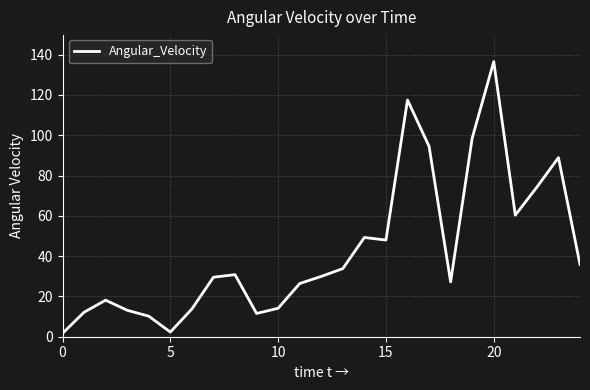

How many lines are shown in the chart?

1